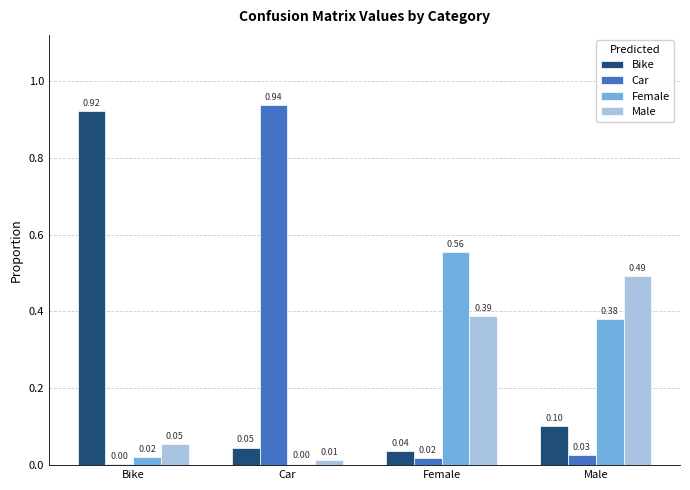

Which series has the largest range (max minus min)?

Car